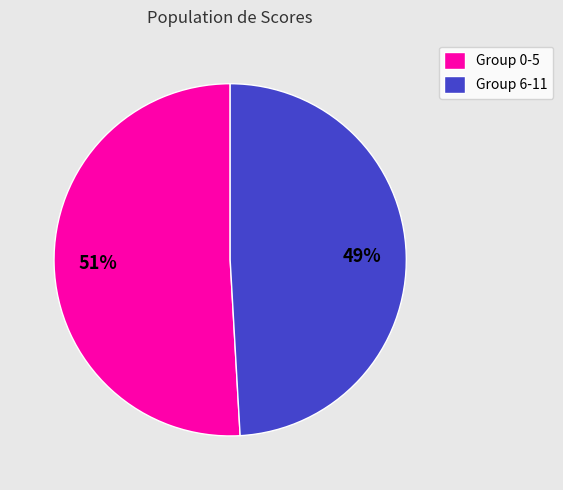

Do Group 6-11 and Group 0-5 together represent more than half of the pie?

Yes